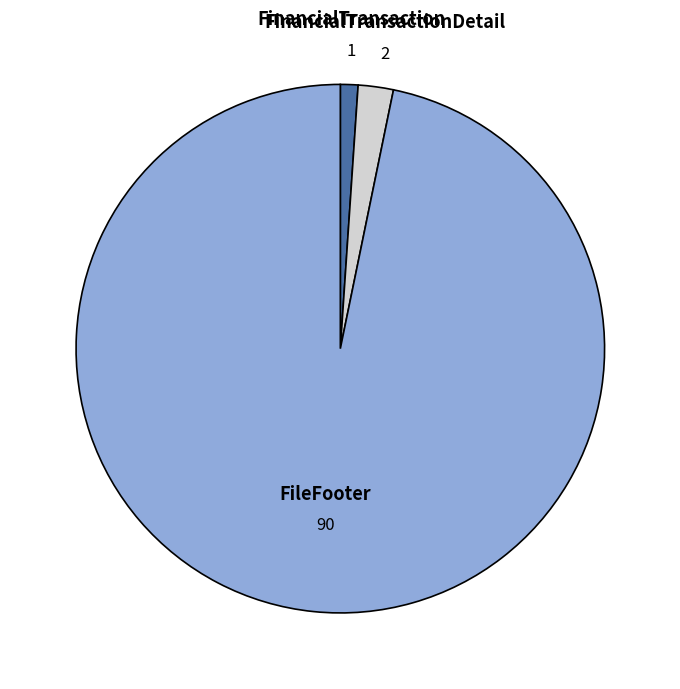

Is there a majority slice in this chart?

Yes